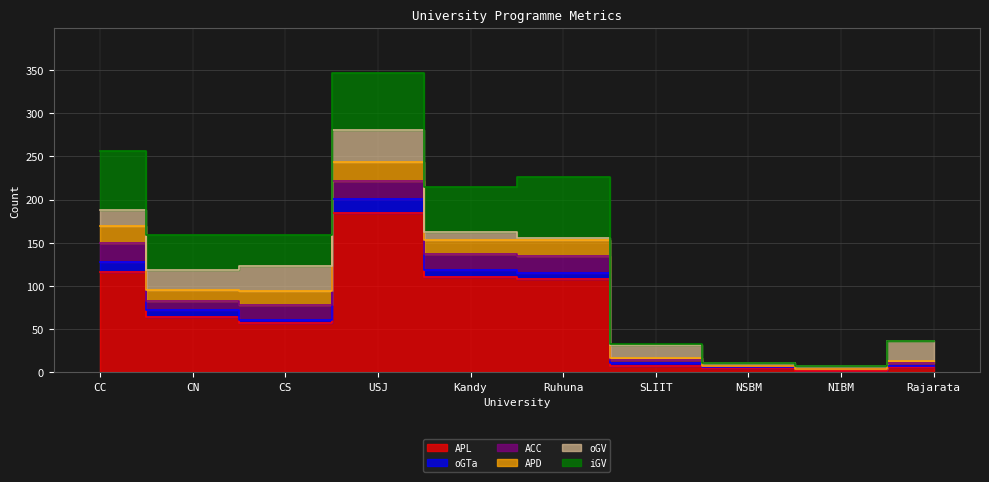

What is the sum of all APD values?

110